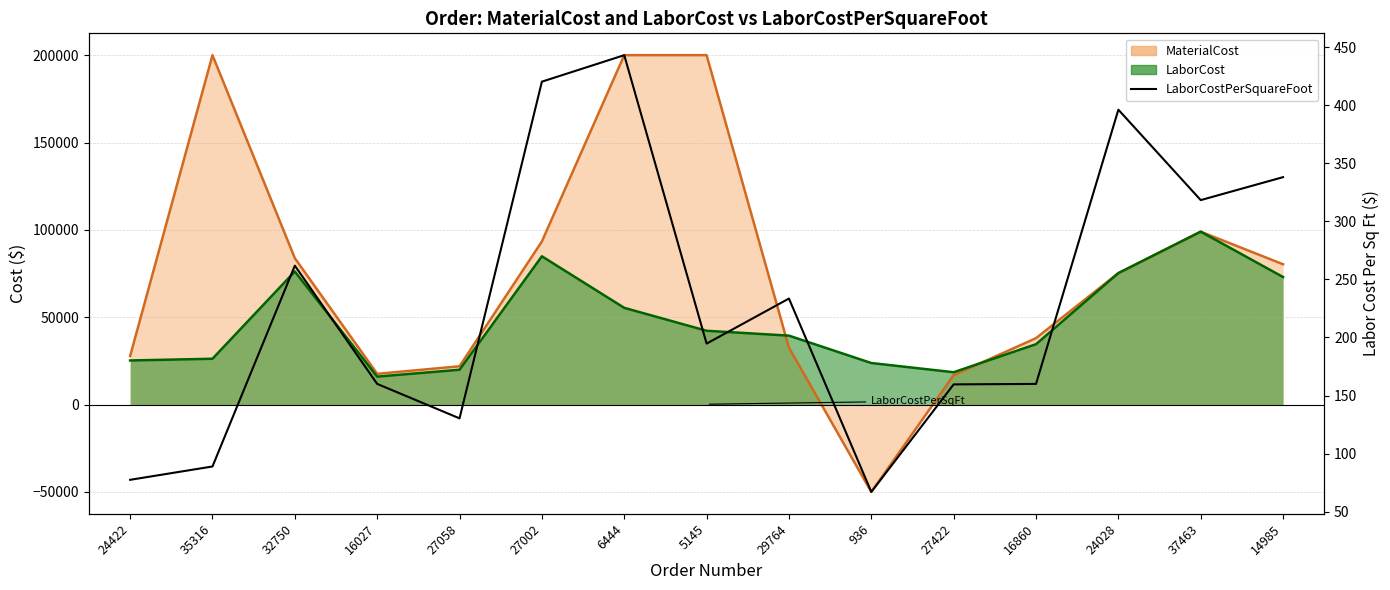

At which category does the data reach its first local peak?

32750